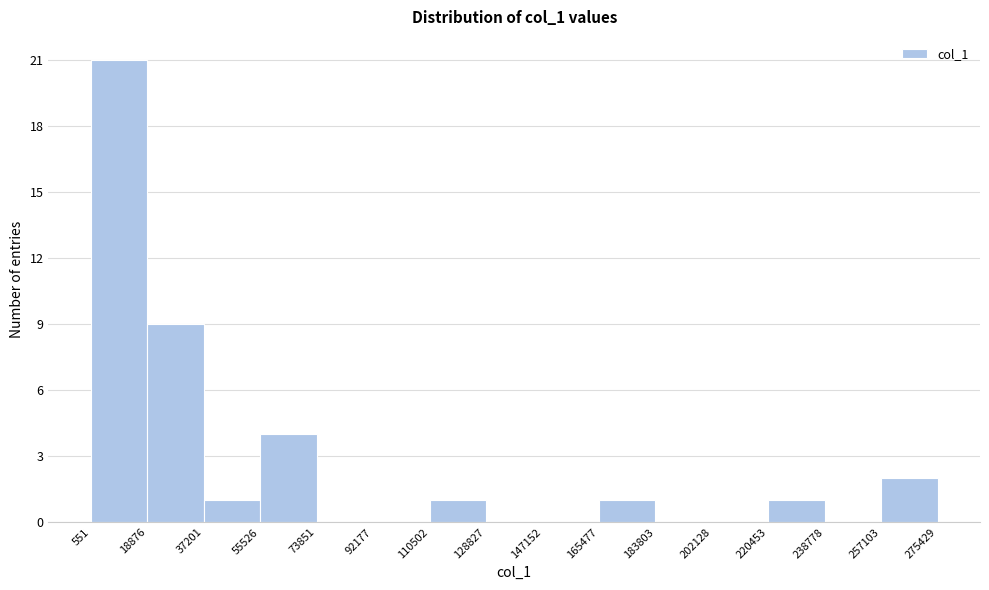

How tall is the bar that spans 551 to 18876 on the x-axis? The values are not printed on the chart, so give them approximately, as read against the axis.

21